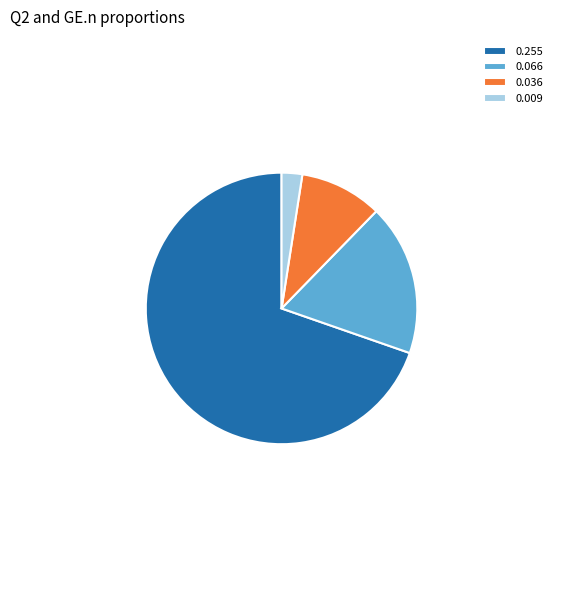

How many segments does this pie chart have?

4